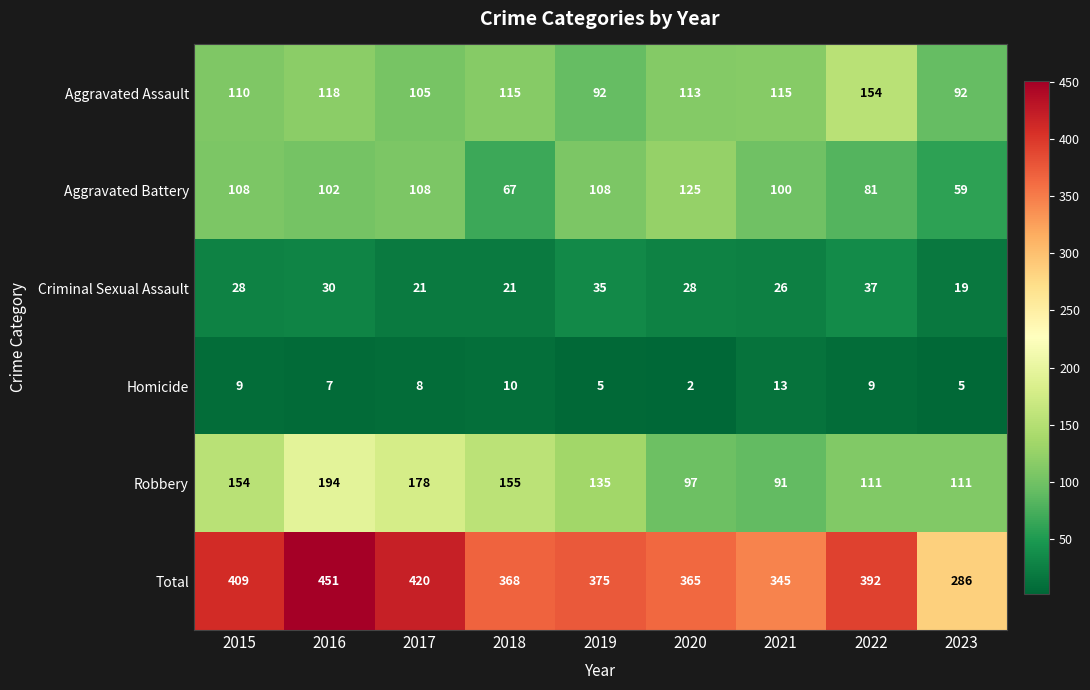

Where does the Aggravated Assault series first go above 113?

2016